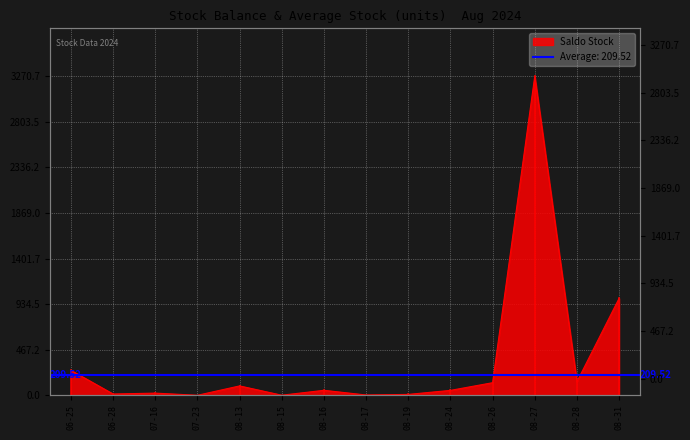

True or false: there are more than 1 points higher than both neighbors.

True